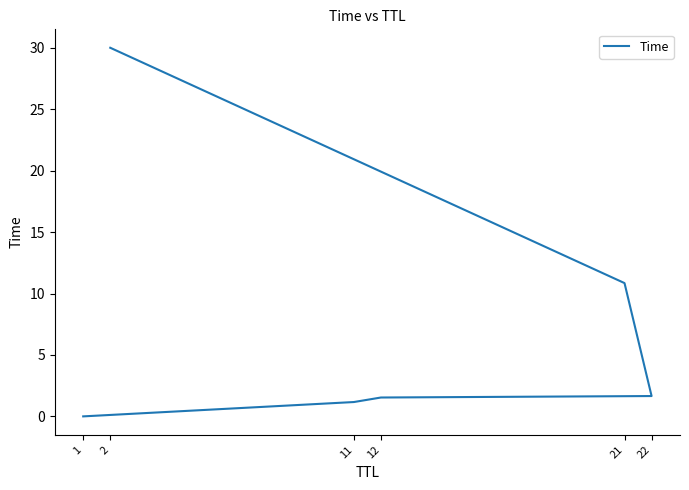

How many categories are shown in the chart?

6